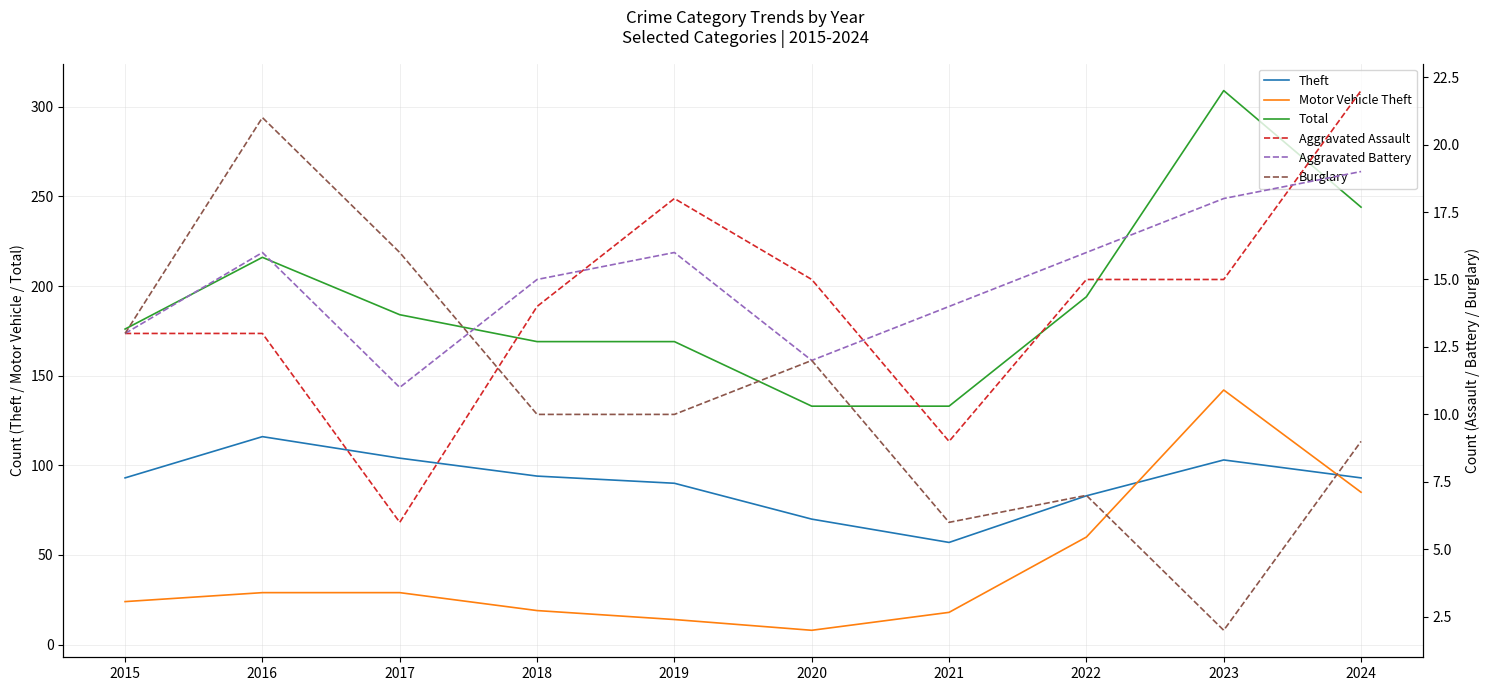

How many data points does each series have?

10